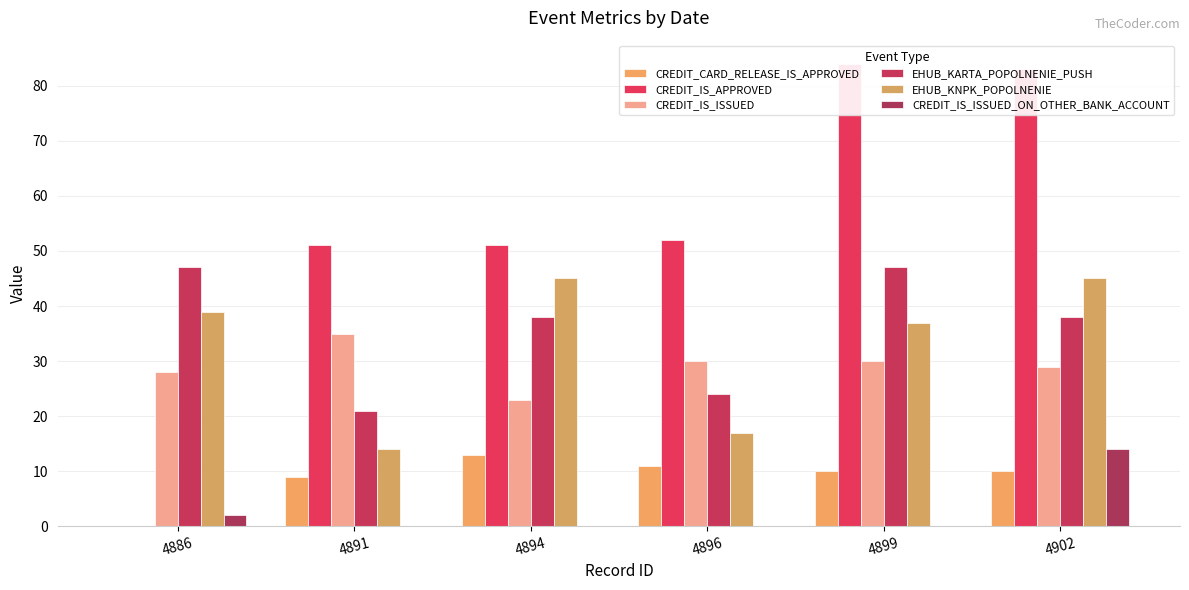

Which series has the largest total across all categories?

CREDIT_IS_APPROVED